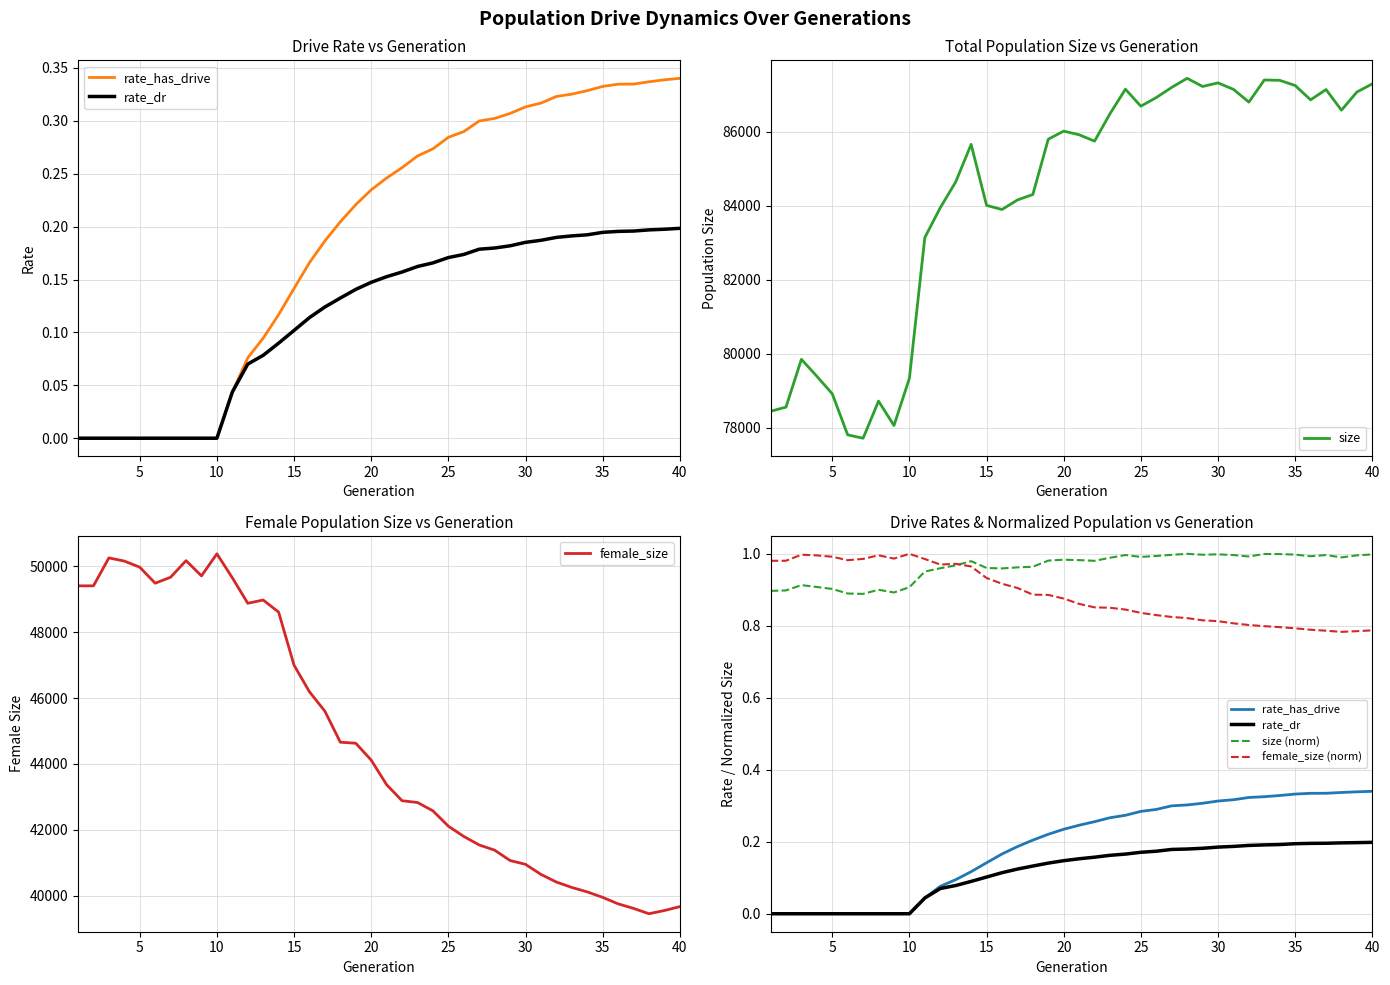

Is this an area chart (filled region under the line)?

No